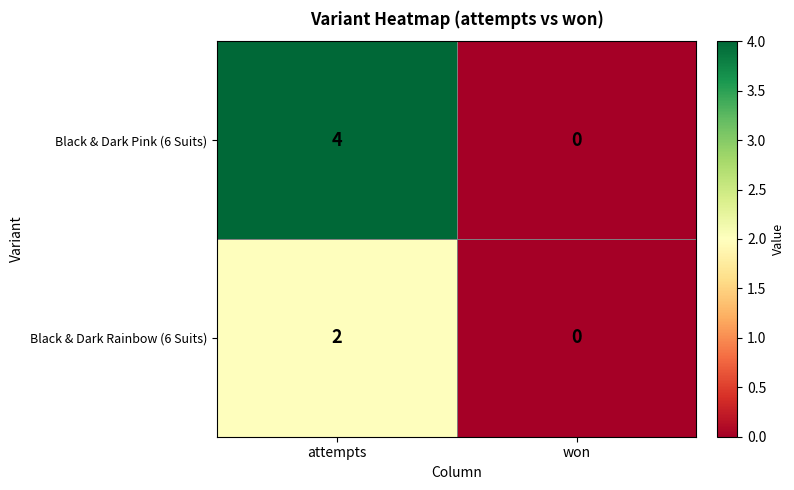

Reading left to right, extract all data points from this chart.

Black & Dark Pink (6 Suits): 4	0
Black & Dark Rainbow (6 Suits): 2	0